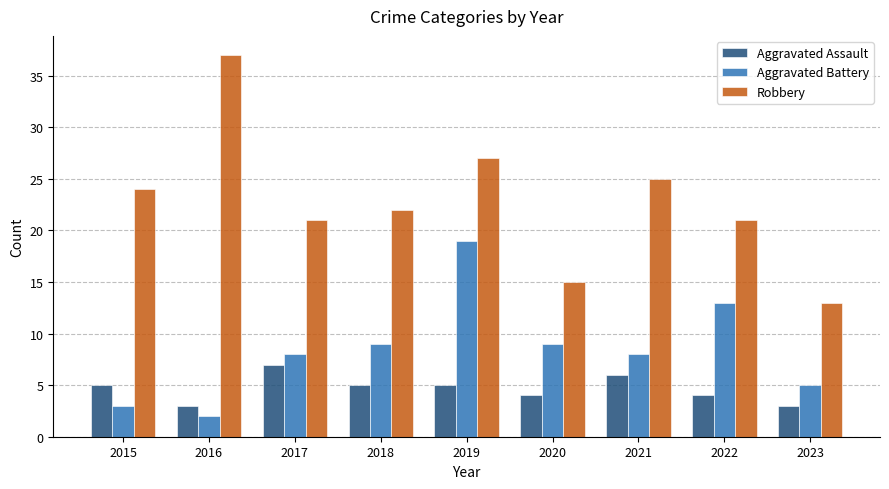

What is the average value of the Aggravated Assault series?

5